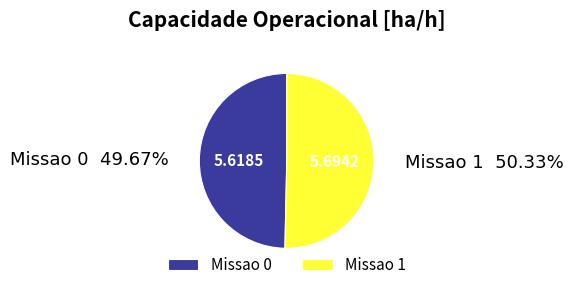

Approximately how many times larger is the value at Missao 0 compared to Missao 1?

1.0